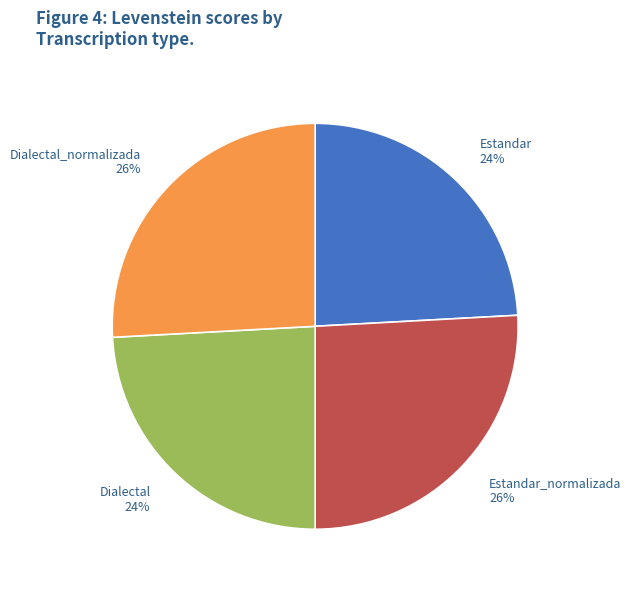

Count the number of slices in the pie.

4